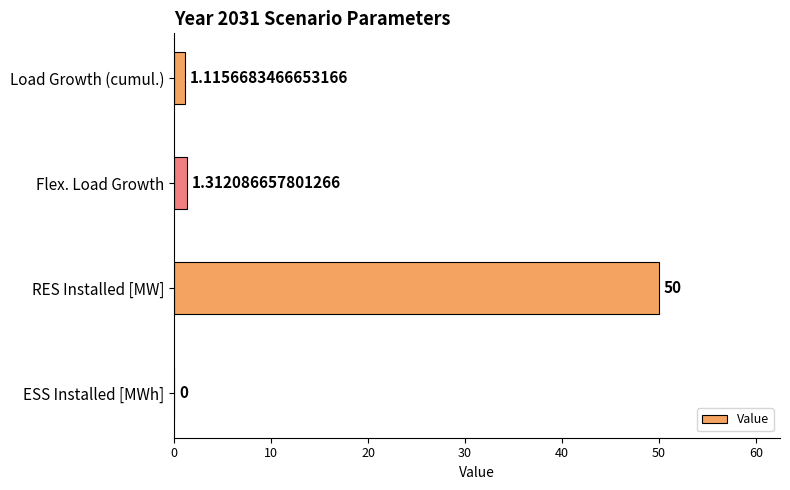

Which has a higher value, RES Installed [MW] or ESS Installed [MWh]?

RES Installed [MW]